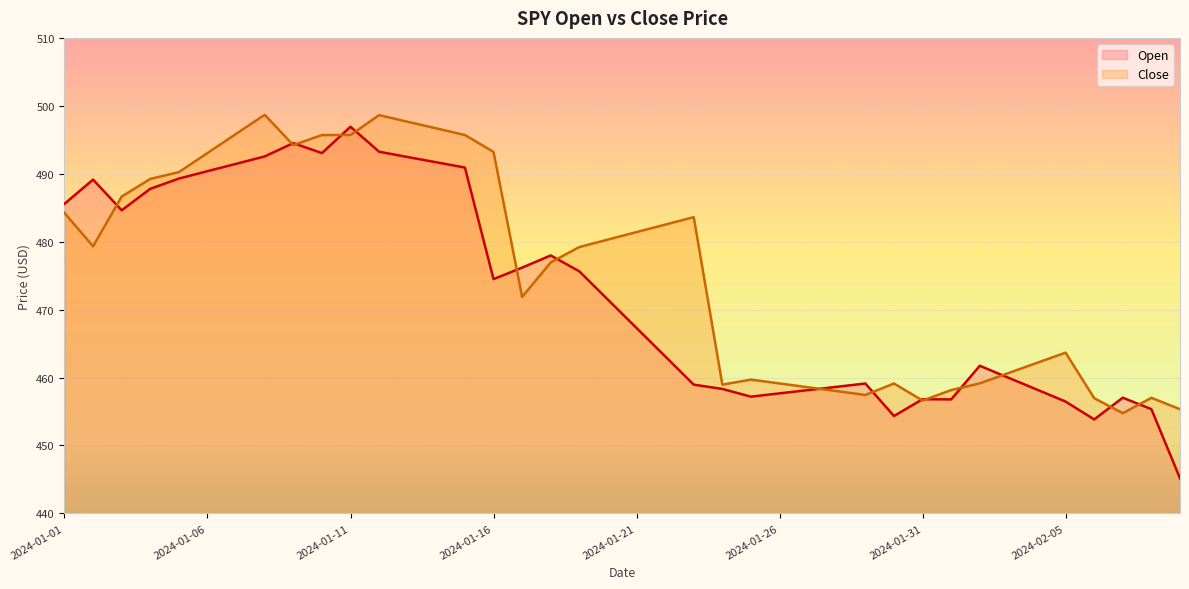

What is the maximum value for Close?

498.7